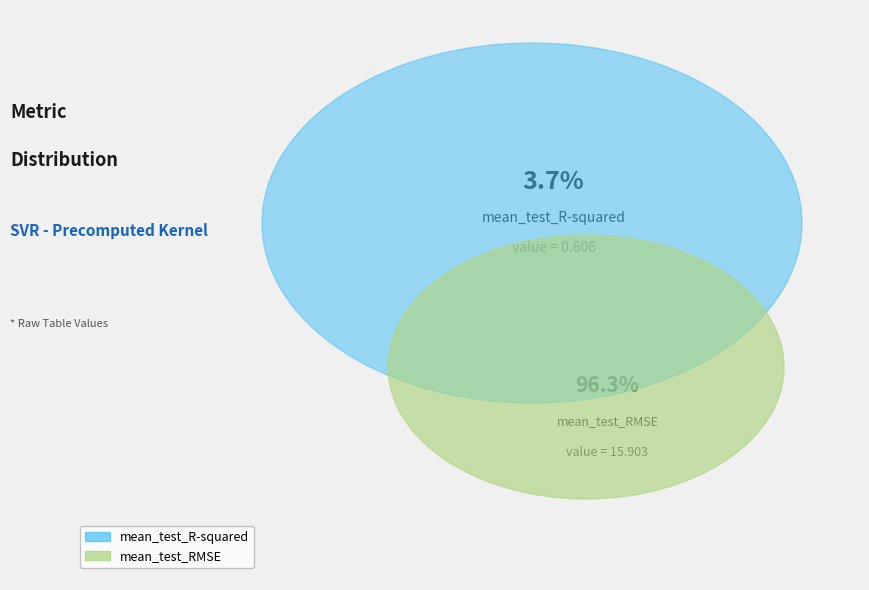

How many slices are in this pie chart?

2